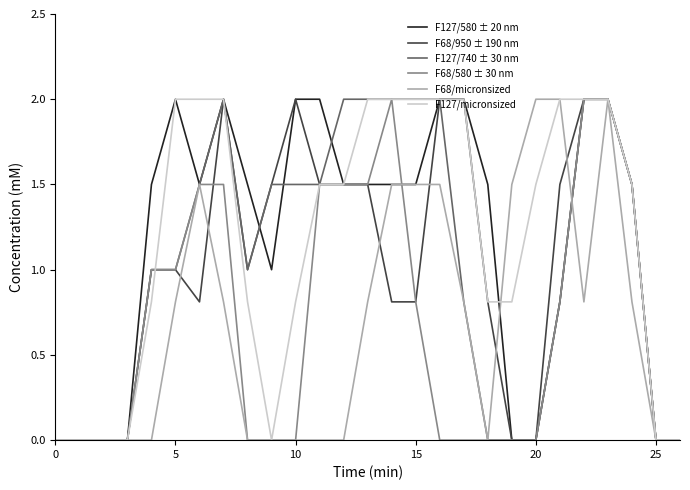

What is the maximum value for F127/580 ± 20 nm?

2.0